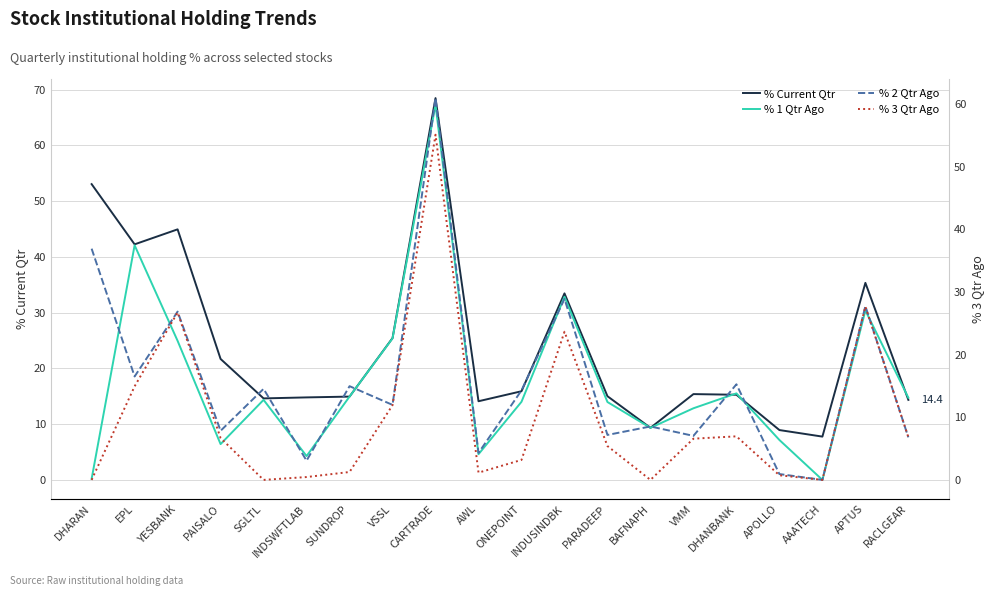

Which category has the highest value in the % 1 Qtr Ago series?

CARTRADE